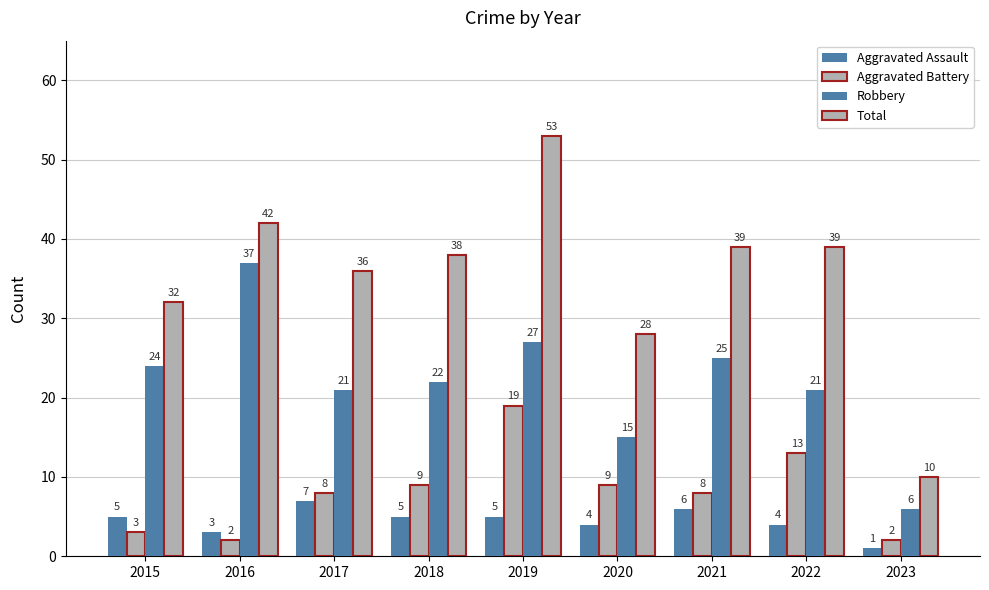

How many values in the Aggravated Battery series are below 8?

3